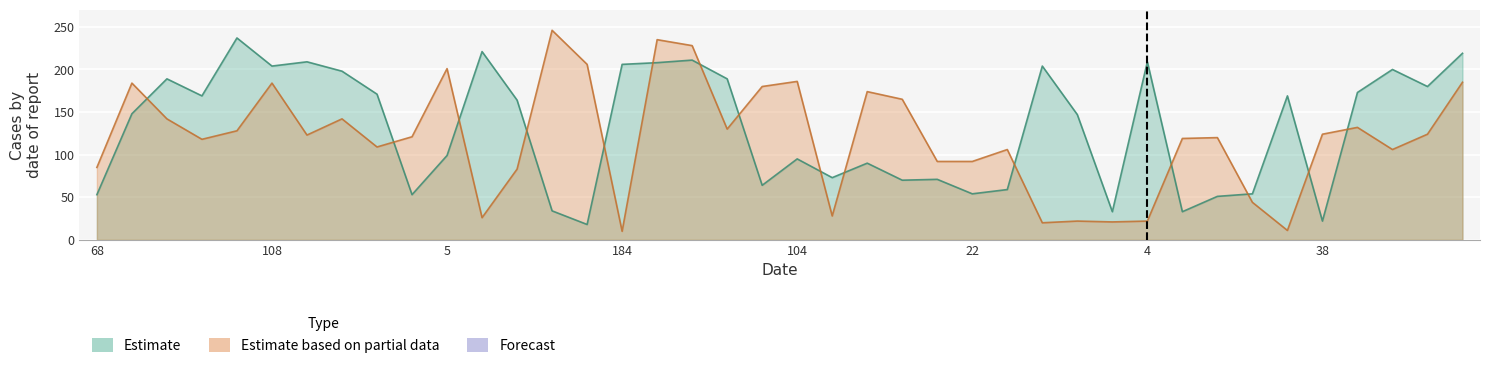

Which has a higher value, 19 or 14?

14